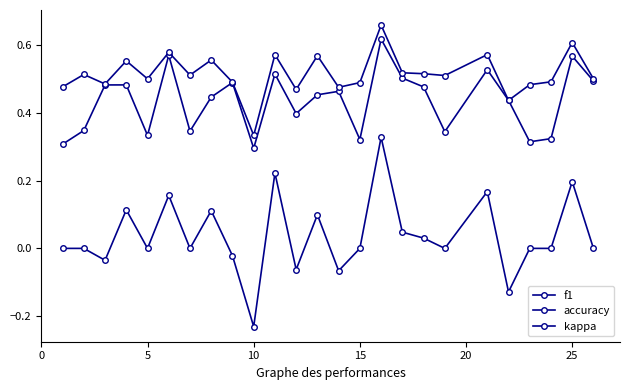

What is the difference between the second highest and minimum values in the kappa series?

0.5